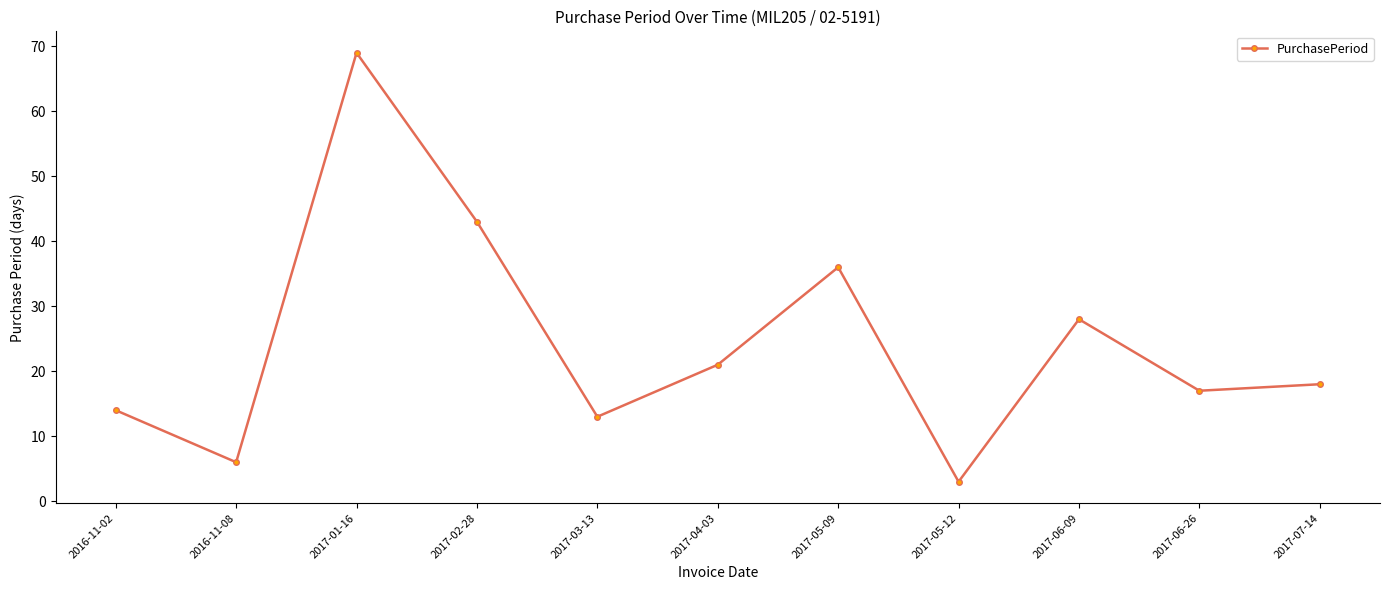

What is the label of the 2nd point from the right?

2017-06-26